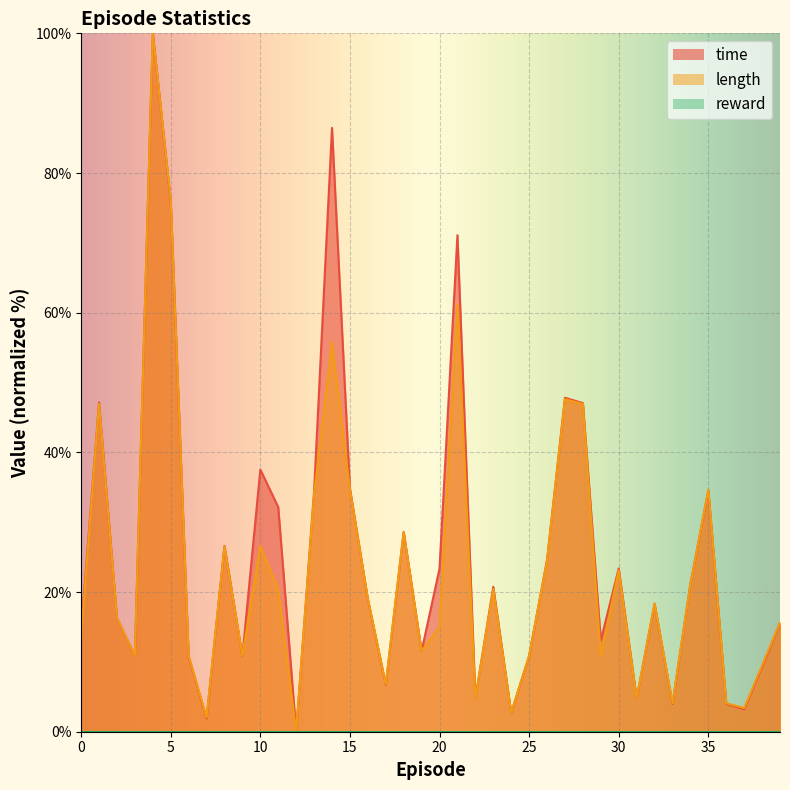

Reading left to right, extract all data points from this chart.

time: 0=14.5	1=47.2	2=16.2	3=10.9	4=100.0	5=75.9	6=10.8	7=1.9	8=26.6	9=10.8	10=37.5	11=32.2	12=0.0	13=34.4	14=86.5	15=34.8	16=19.0	17=6.7	18=28.6	19=11.5	20=23.4	21=71.1	22=4.8	23=20.7	24=2.7	25=10.9	26=24.6	27=47.8	28=47.1	29=13.1	30=23.4	31=4.8	32=18.3	33=4.0	34=21.2	35=34.5	36=4.0	37=3.2	38=9.3	39=15.5
length: 0=13.6	1=46.9	2=16.3	3=10.9	4=100.0	5=76.2	6=10.9	7=2.0	8=26.5	9=10.9	10=26.5	11=20.4	12=0.0	13=34.0	14=55.8	15=34.7	16=19.0	17=6.8	18=28.6	19=11.6	20=15.0	21=61.2	22=4.8	23=20.4	24=2.7	25=10.9	26=24.5	27=47.6	28=46.9	29=10.9	30=23.1	31=4.8	32=18.4	33=4.1	34=21.1	35=34.7	36=4.1	37=3.4	38=9.5	39=15.6